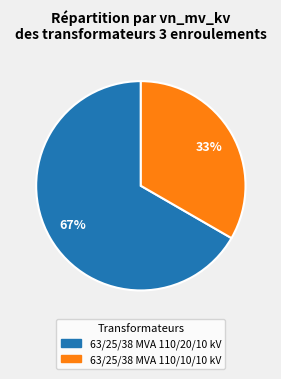

To the nearest percent, what percentage of the pie is 63/25/38 MVA 110/20/10 kV?

67%